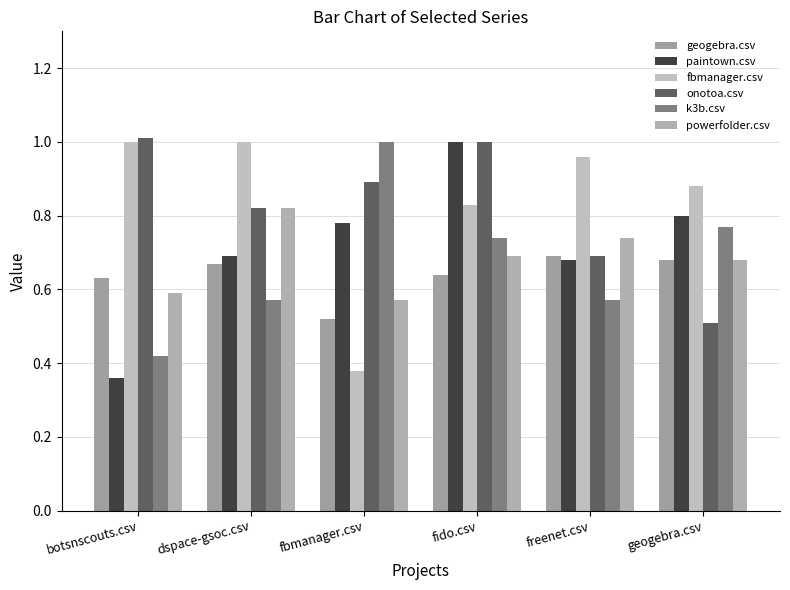

The powerfolder.csv series shows 0.6 at botsnscouts.csv. True or false?

True